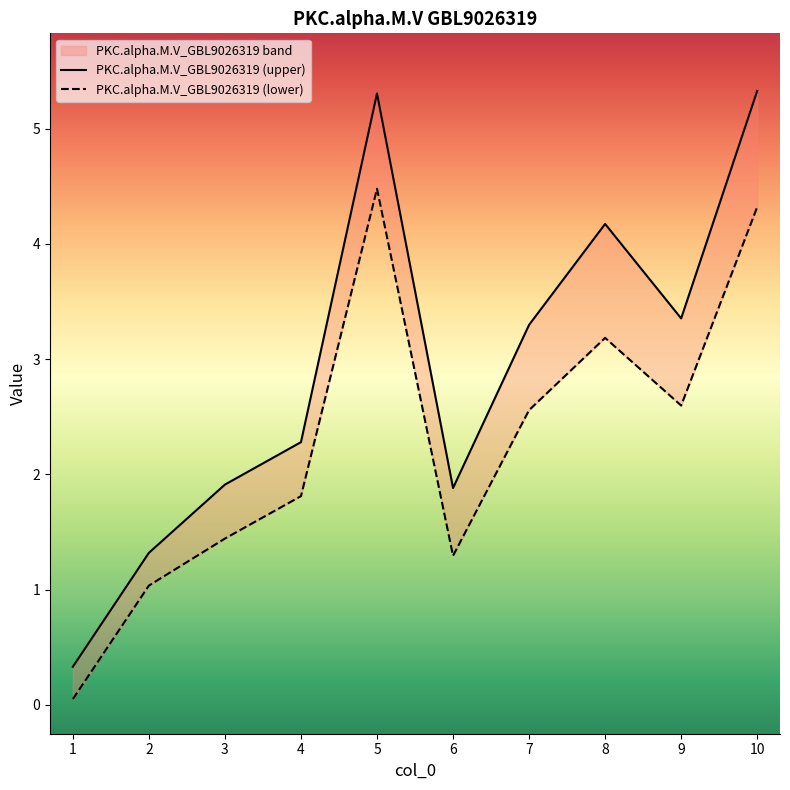

The PKC.alpha.M.V_GBL9026319 (upper) series shows 4.2 at 8. True or false?

True